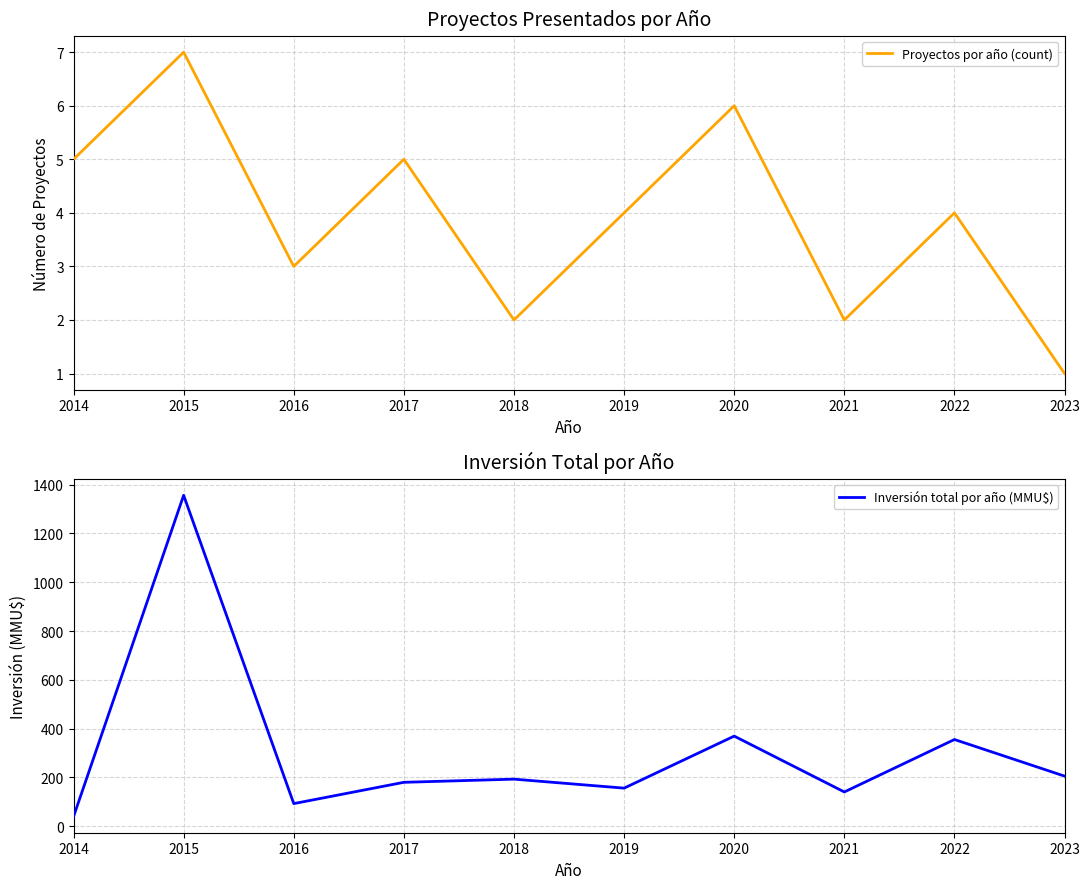

How many values in the Proyectos por año (count) series are below 4?

4